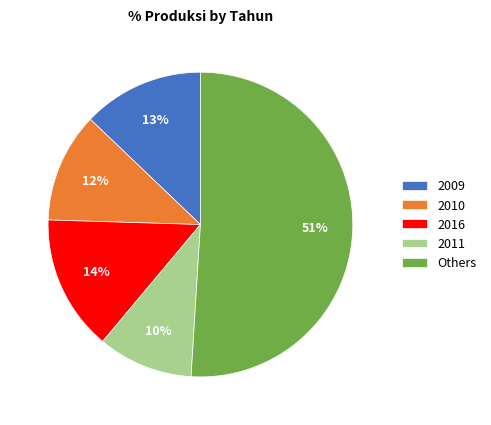

To the nearest percent, what percentage of the pie is Others?

51%